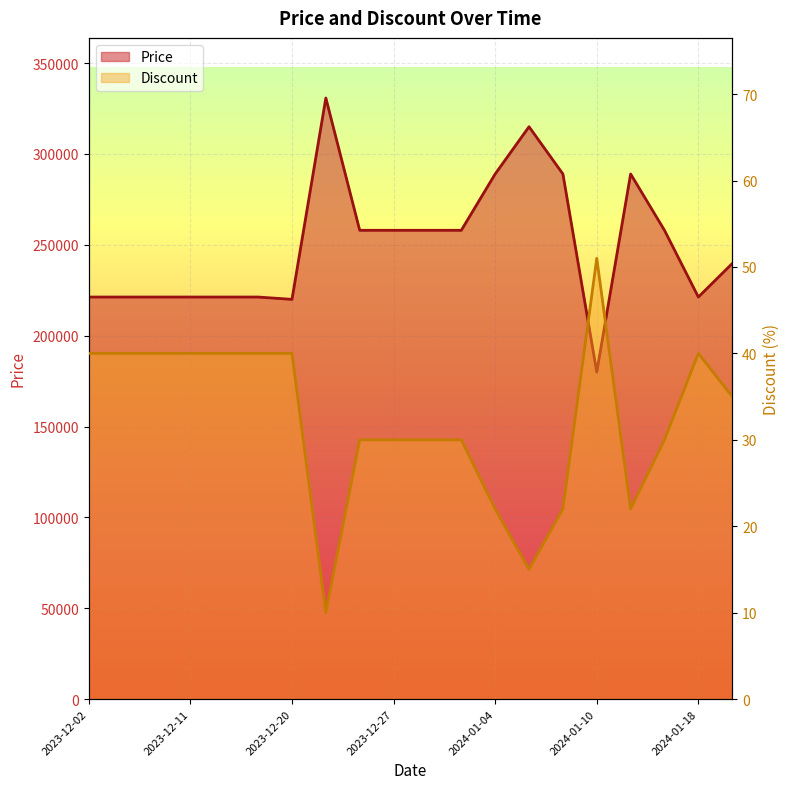

True or false: Discount and Price cross at least once.

False